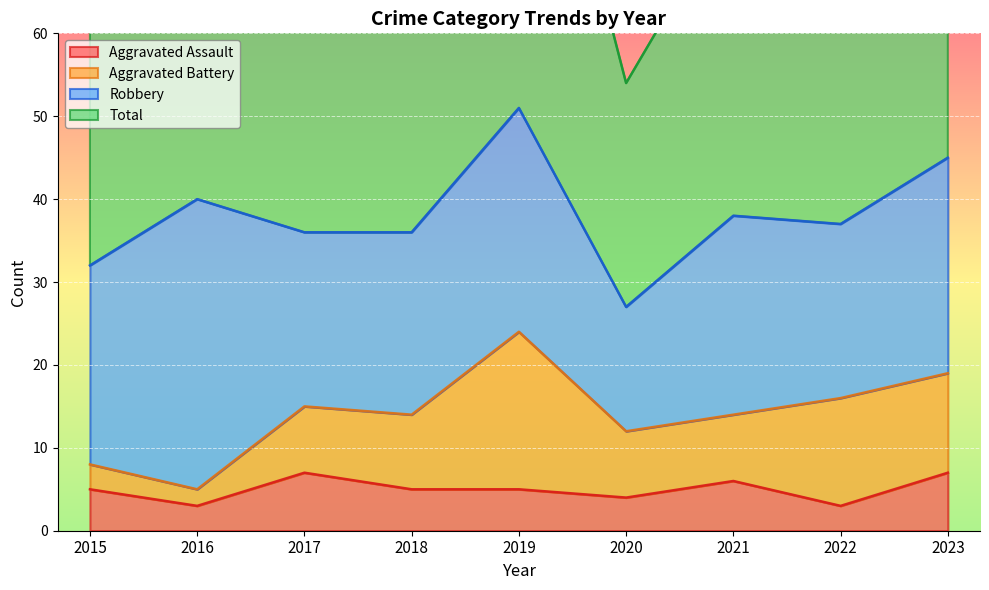

Which series has the largest total across all categories?

Total